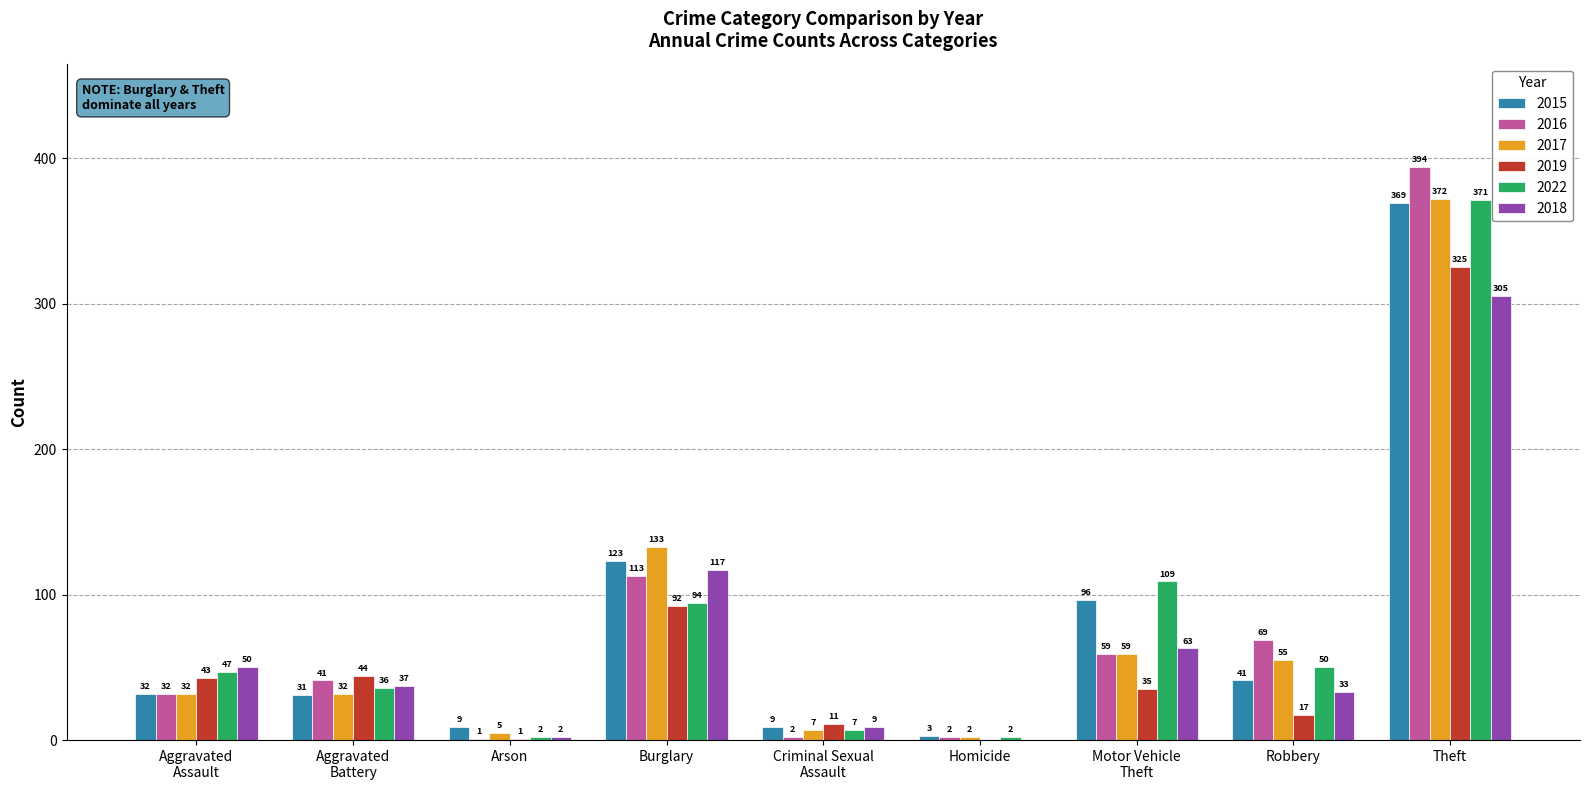

The value of 2019 at Homicide is -98. True or false?

False